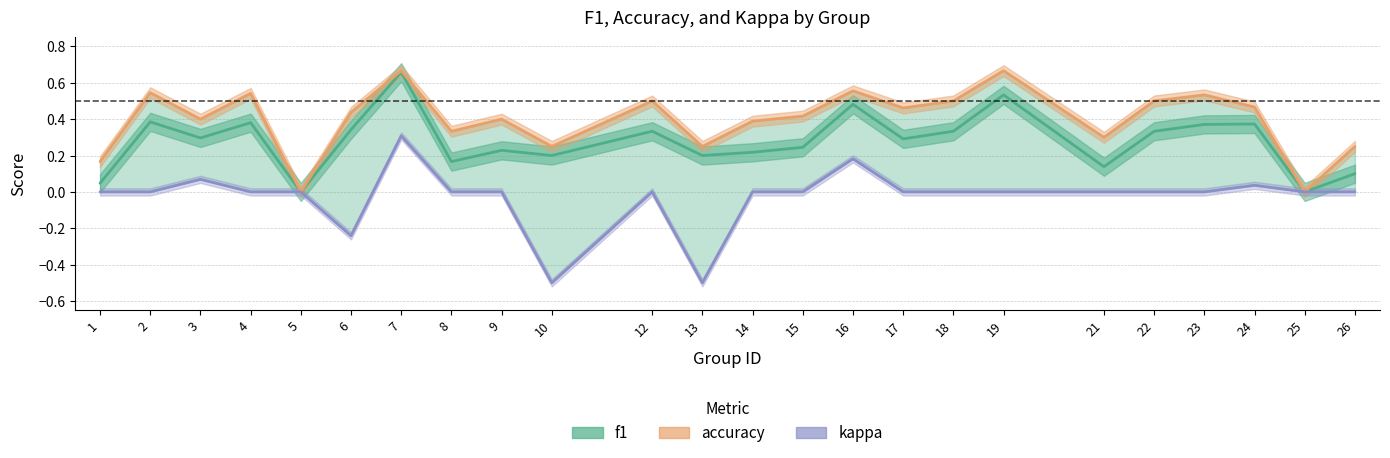

What is the sum of the kappa values at 13 and 8?

-0.5